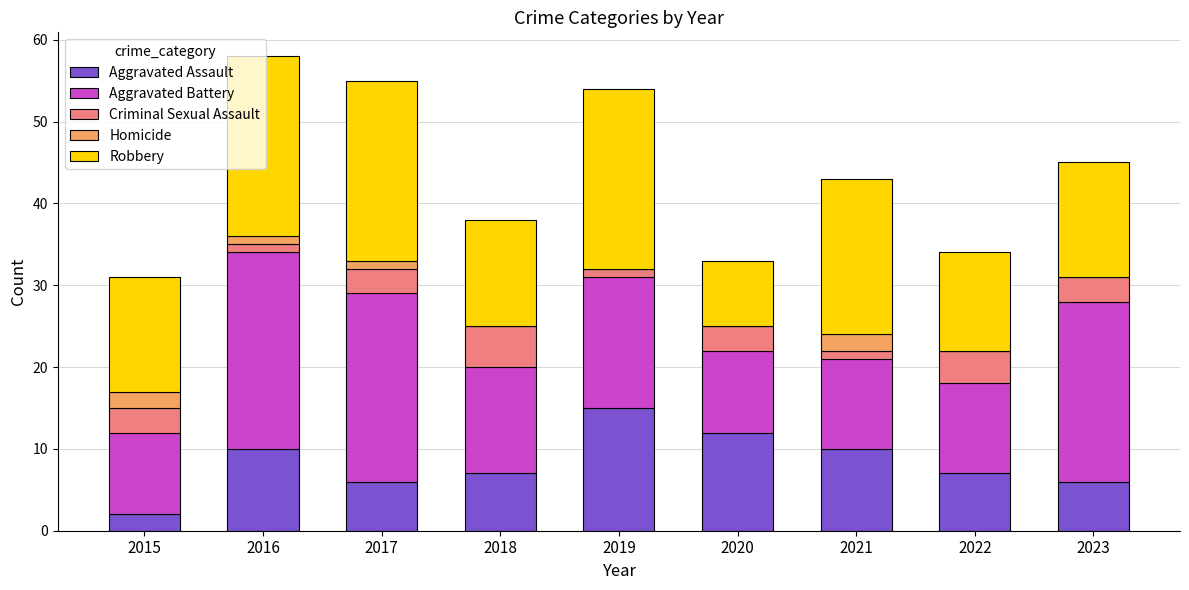

What are all the series names shown in the legend?

Aggravated Assault, Aggravated Battery, Criminal Sexual Assault, Homicide, Robbery